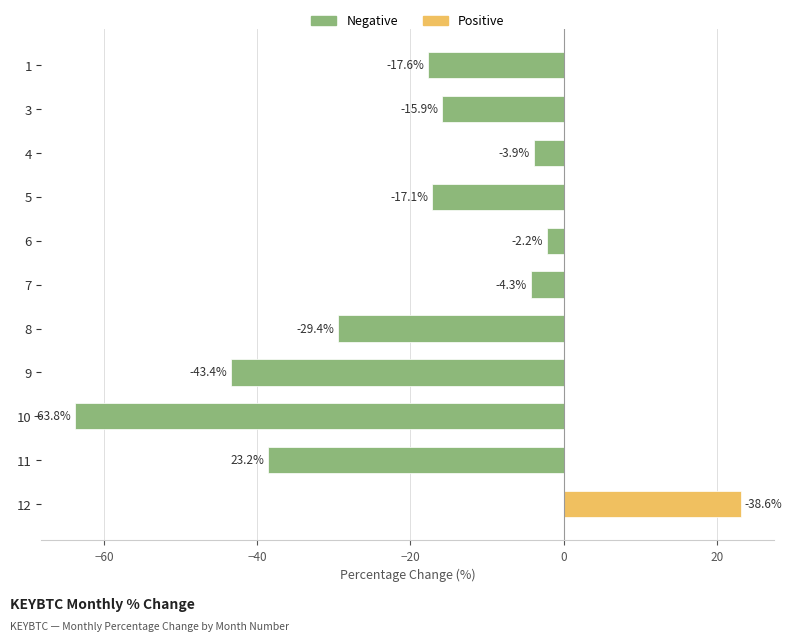

What is the value of the 10th bar from the left?

-38.6